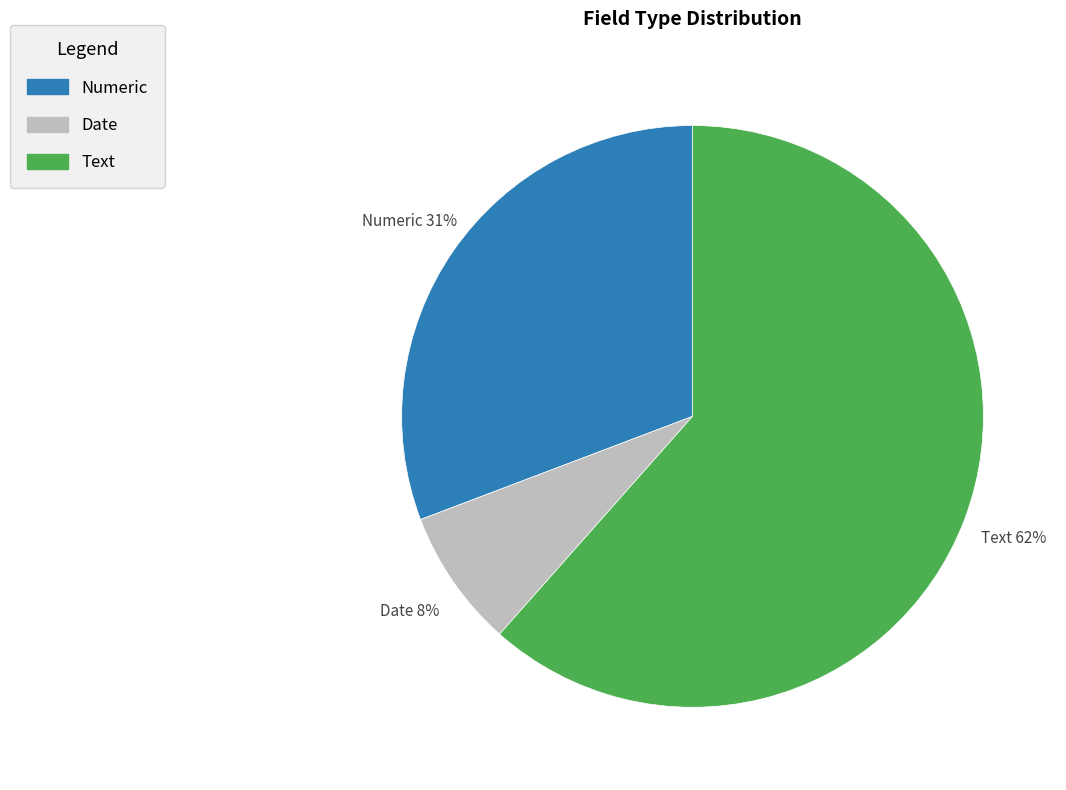

To the nearest percent, what portion does Date represent?

8%